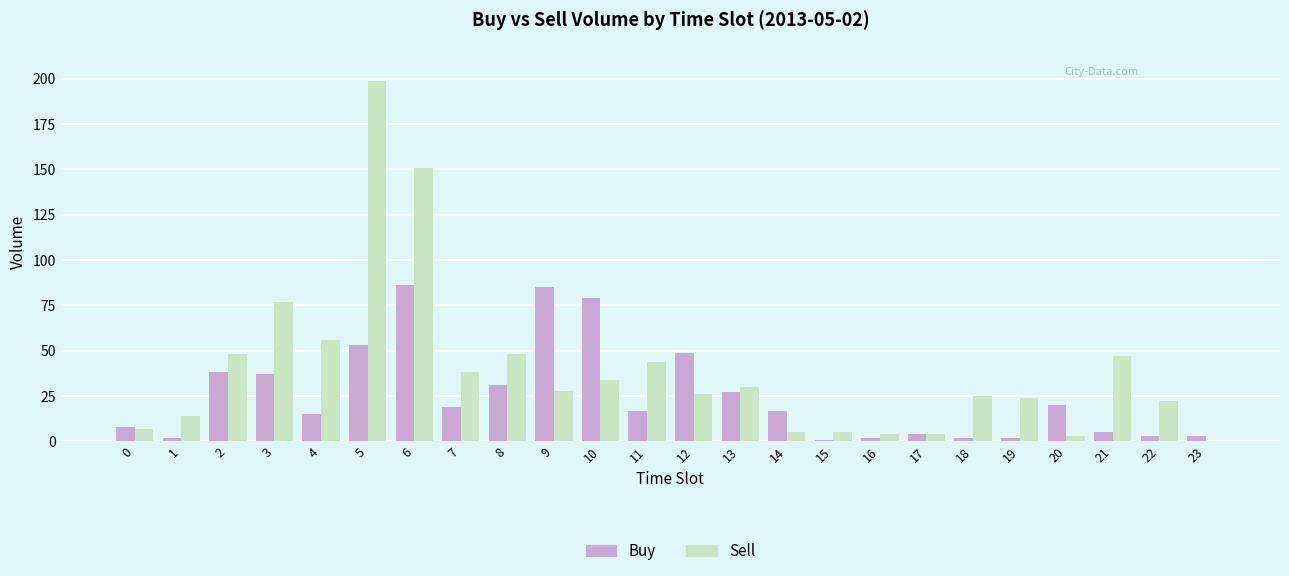

Reading left to right, transcribe all the data shown in this chart.

Buy: 8	2	38	37	15	53	86	19	31	85	79	17	49	27	17	1	2	4	2	2	20	5	3	3
Sell: 7	14	48	77	56	199	151	38	48	28	34	44	26	30	5	5	4	4	25	24	3	47	22	0